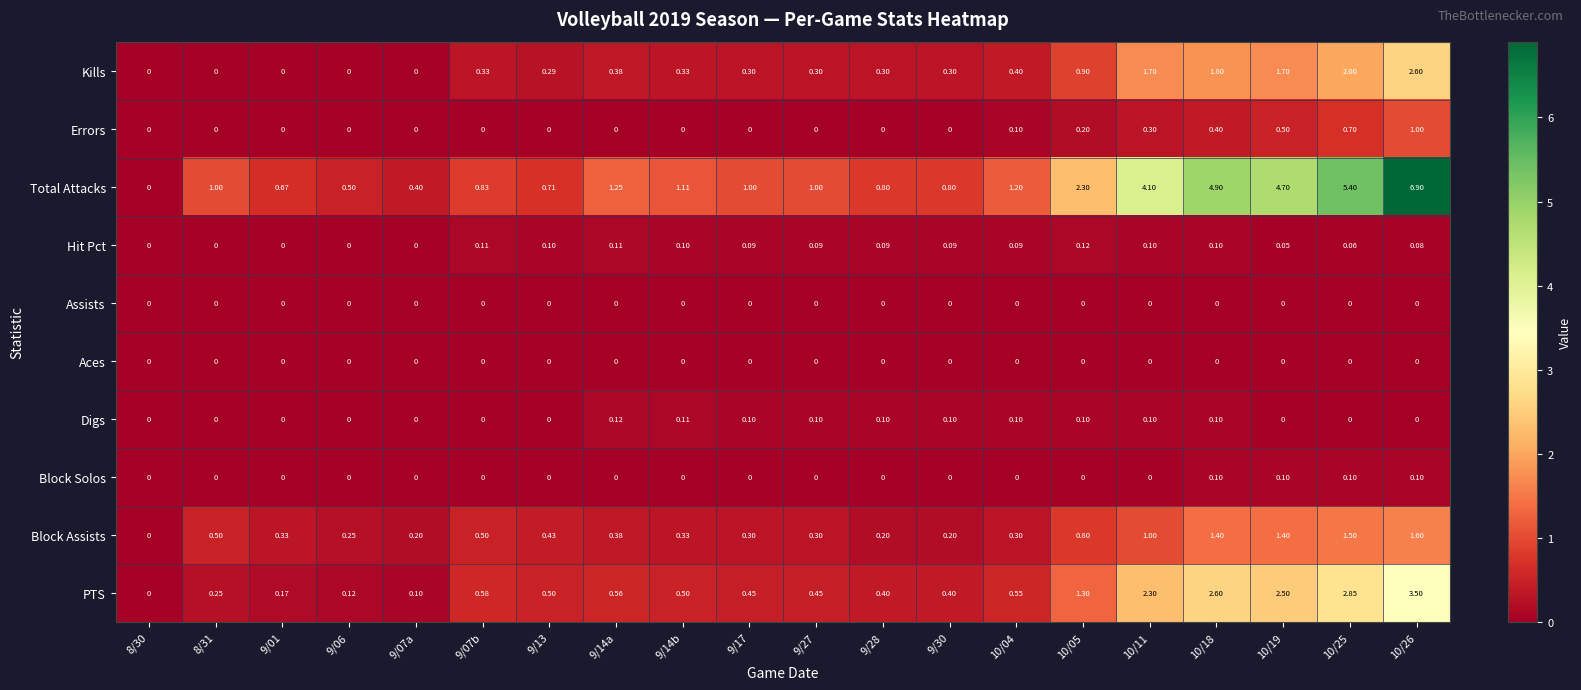

What is the greatest value displayed?

6.9